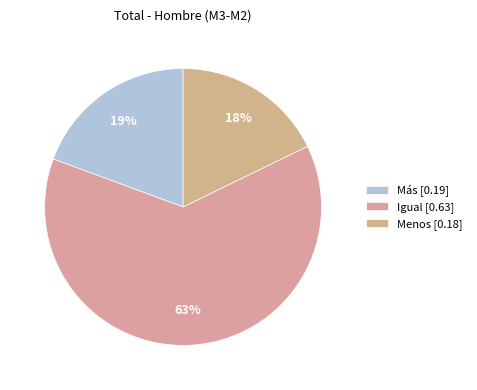

Count the number of slices in the pie.

3